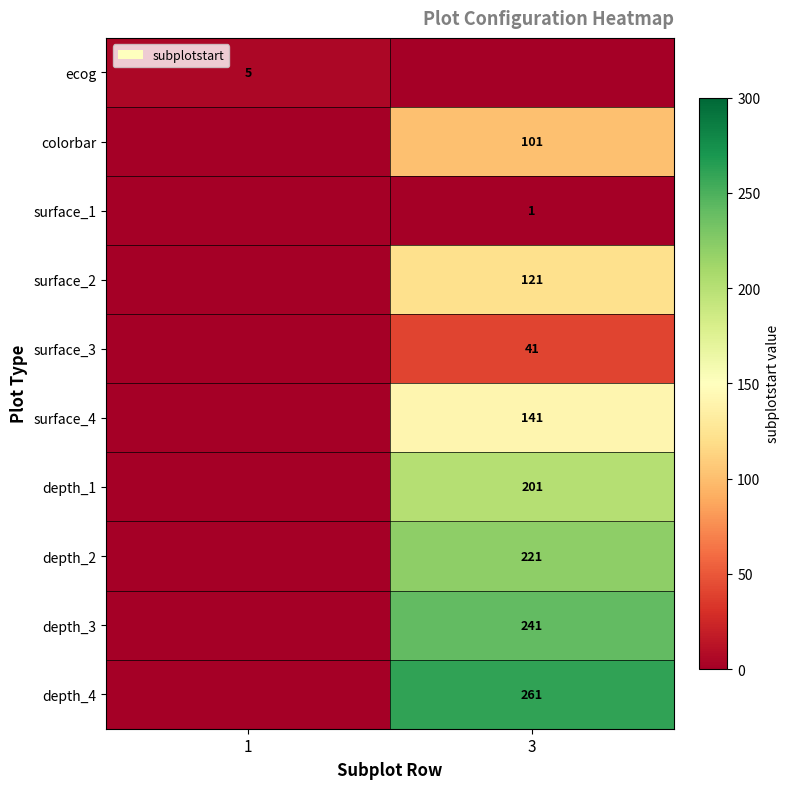

Is the value of colorbar at 3 greater than the value of ecog at 1?

Yes